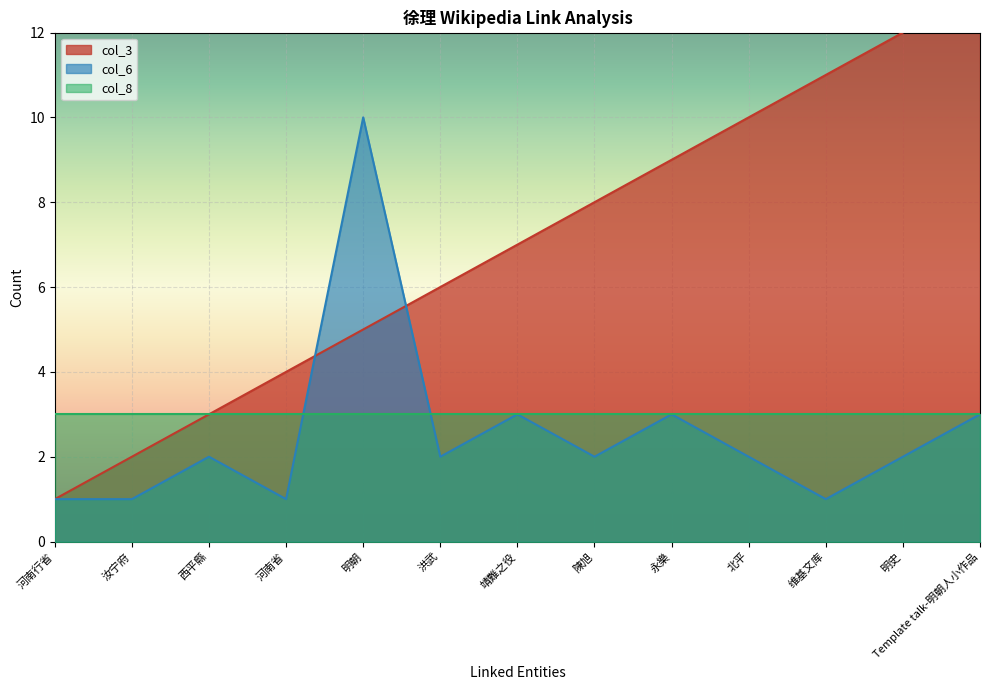

At which label does col_6 reach its peak?

明朝